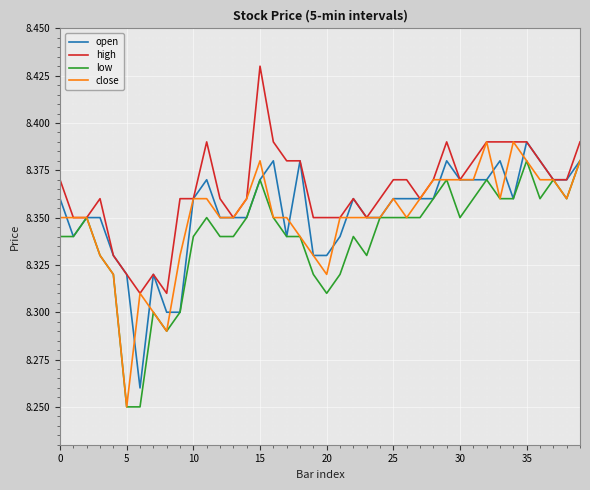

Which series has the largest total across all categories?

high